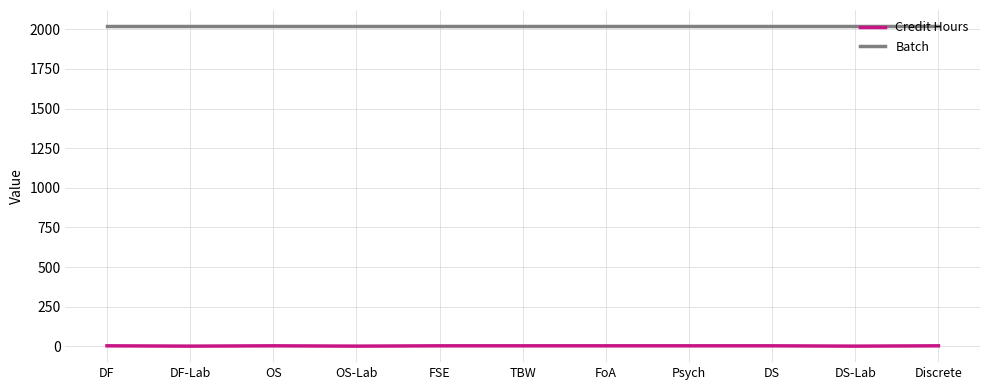

Count the Credit Hours values in the range 1 to 3.

11